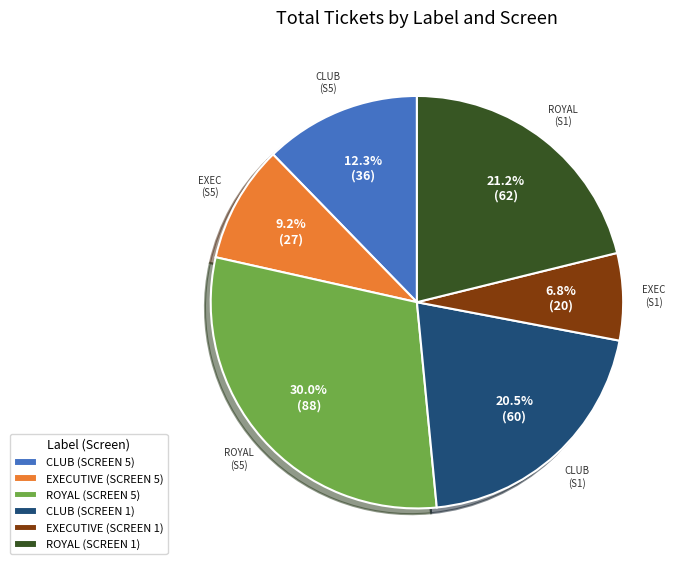

Between ROYAL (SCREEN 1) and CLUB (SCREEN 1), which is larger?

ROYAL (SCREEN 1)